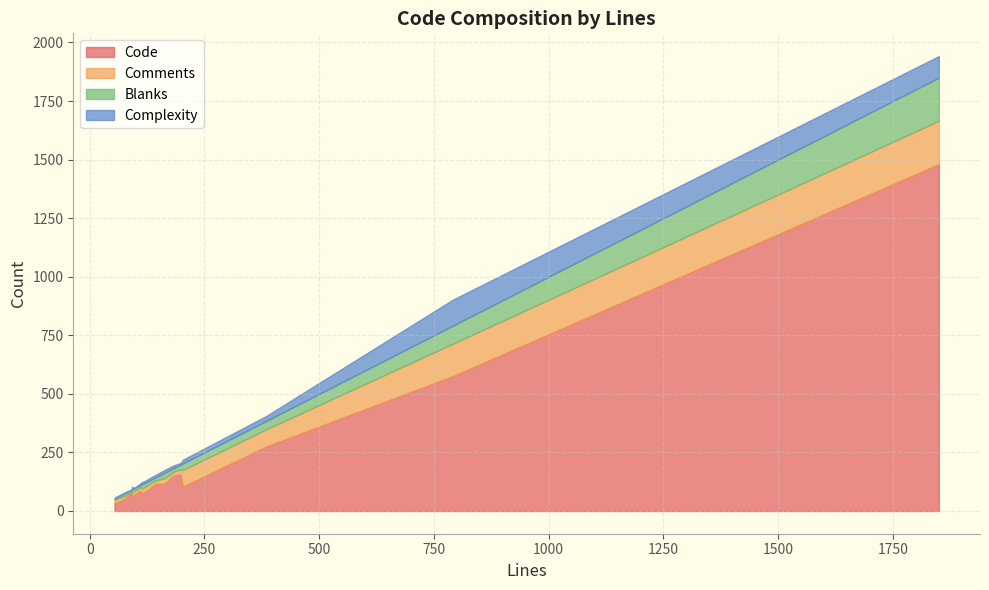

The value of Comments at 1 is 22. True or false?

False